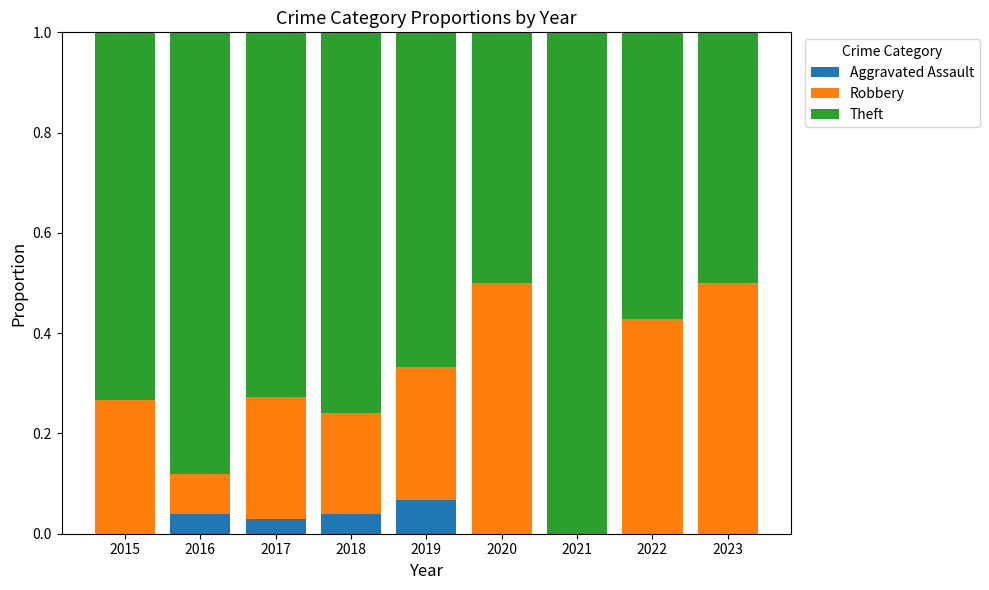

The value of Aggravated Assault at 2020 is 0.0. True or false?

True